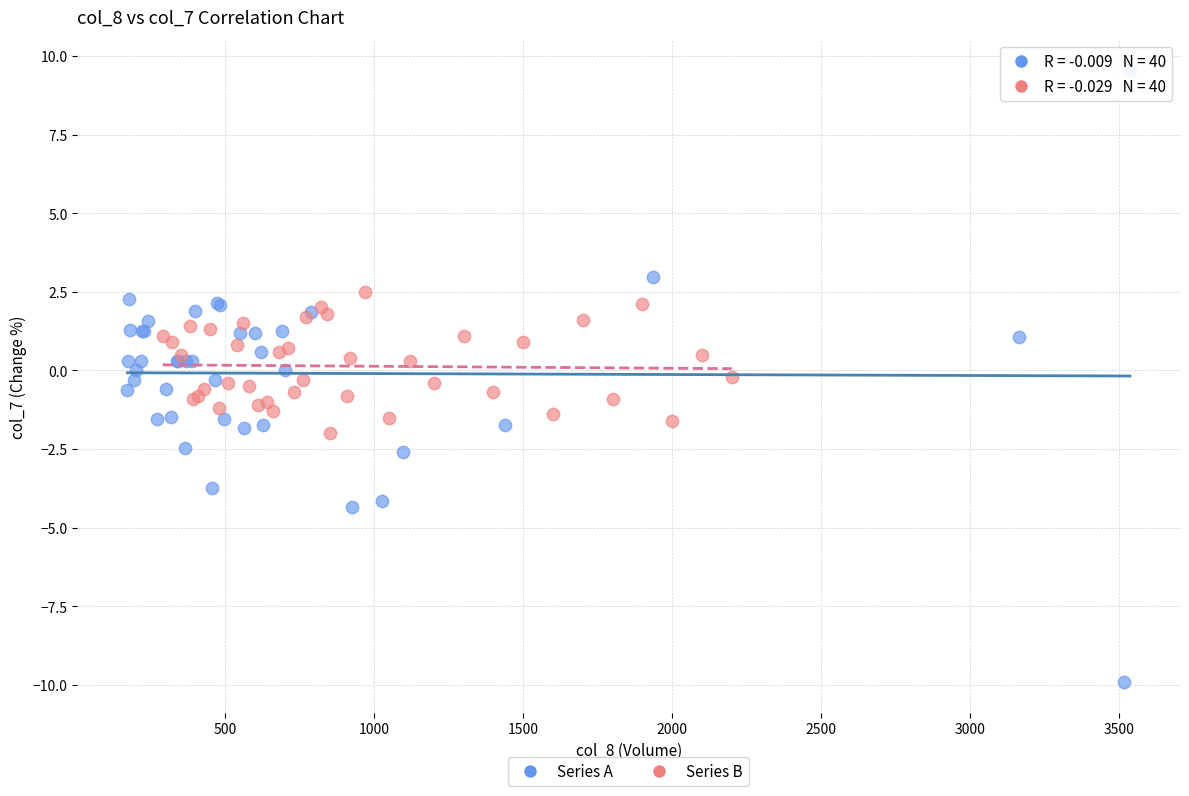

Which series has the largest Y range (max minus min)?

Series A